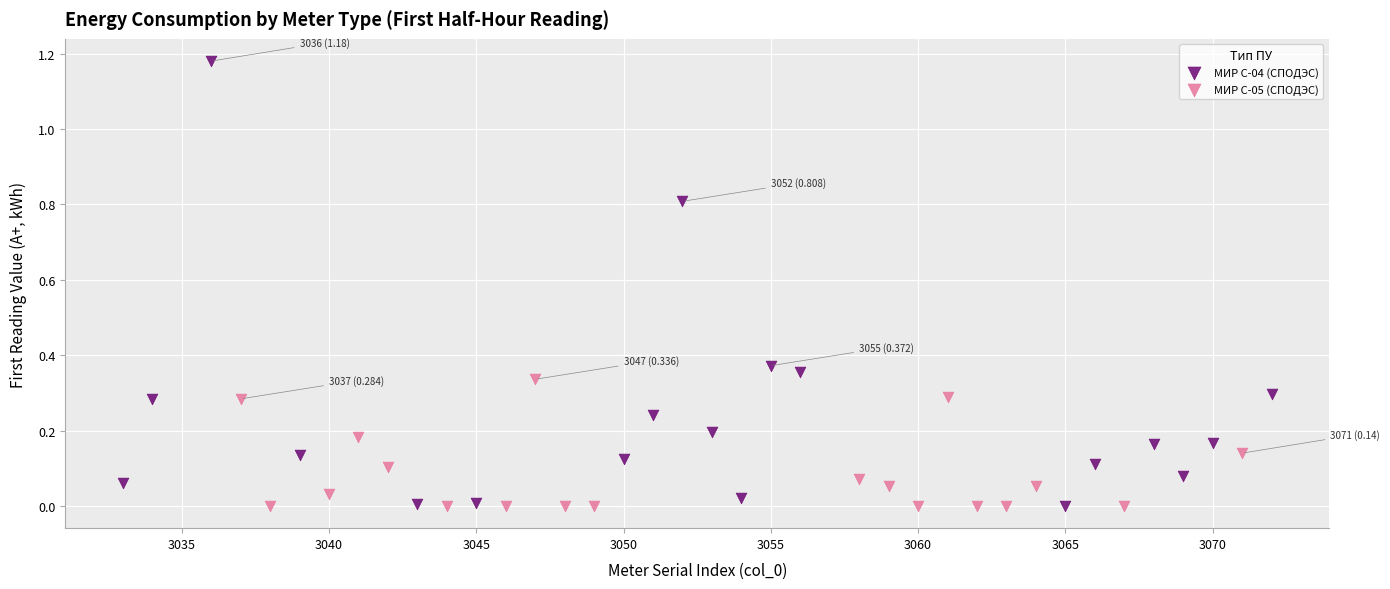

Which series reaches the maximum Y coordinate?

МИР С-04 (СПОДЭС)